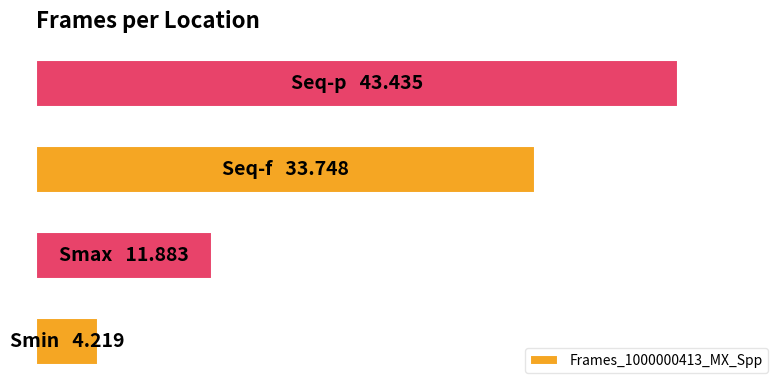

Does the chart contain any negative values?

No